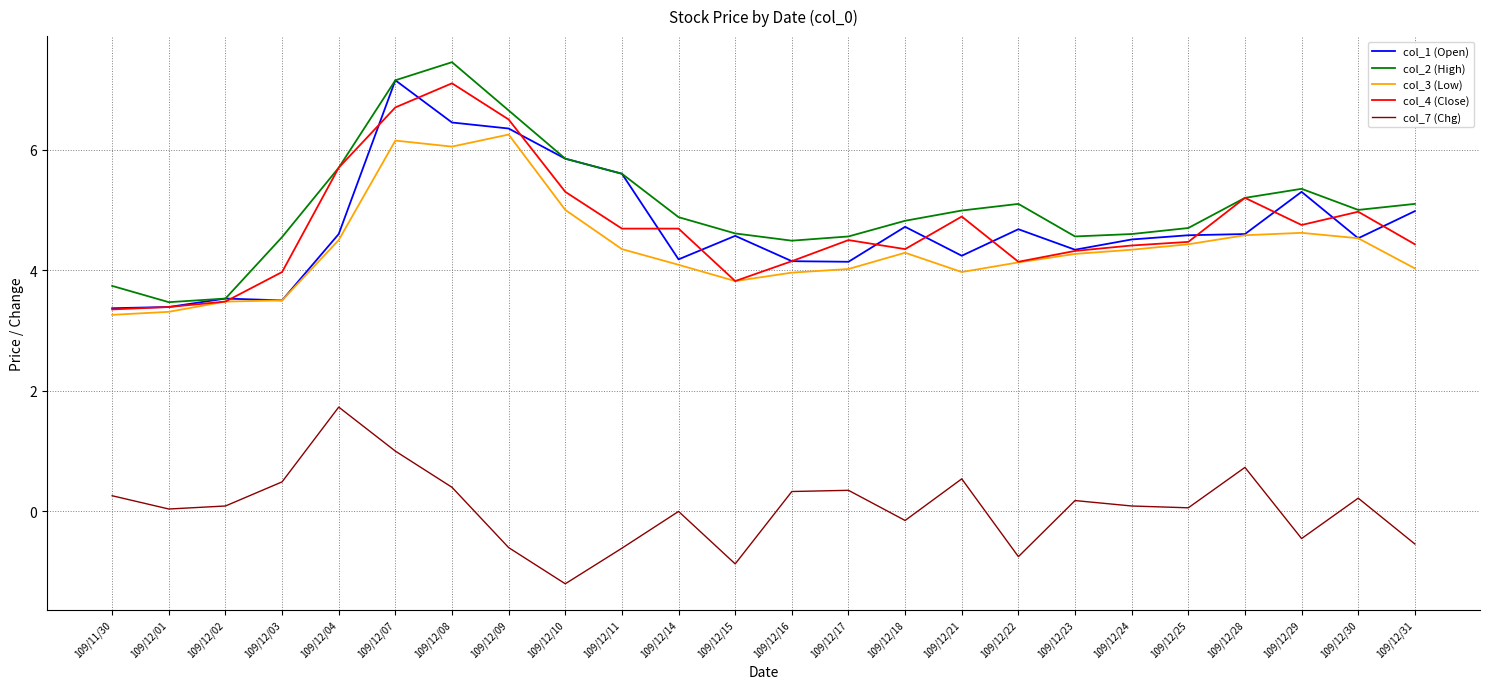

Which category has the lowest value across all series?

109/12/10